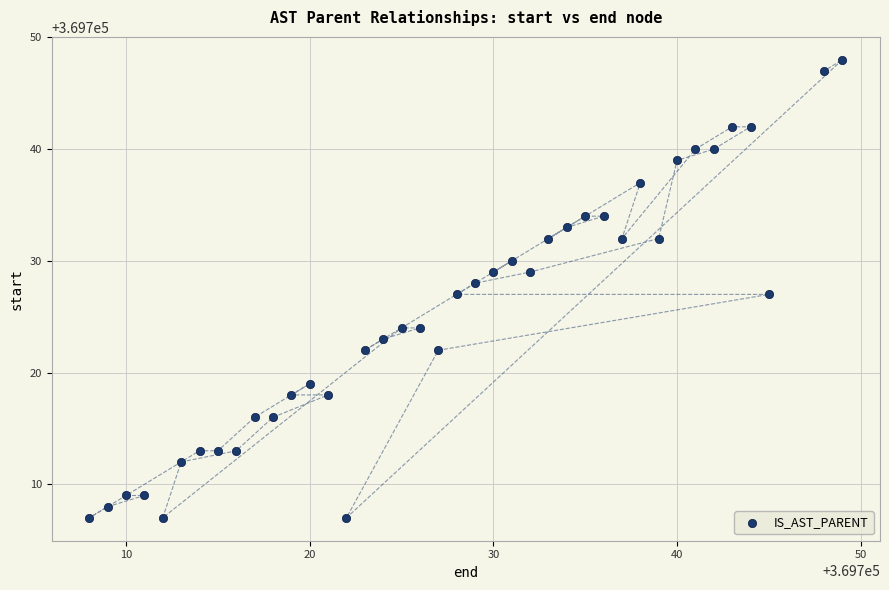

What is the range of Y values (max minus min)?

41